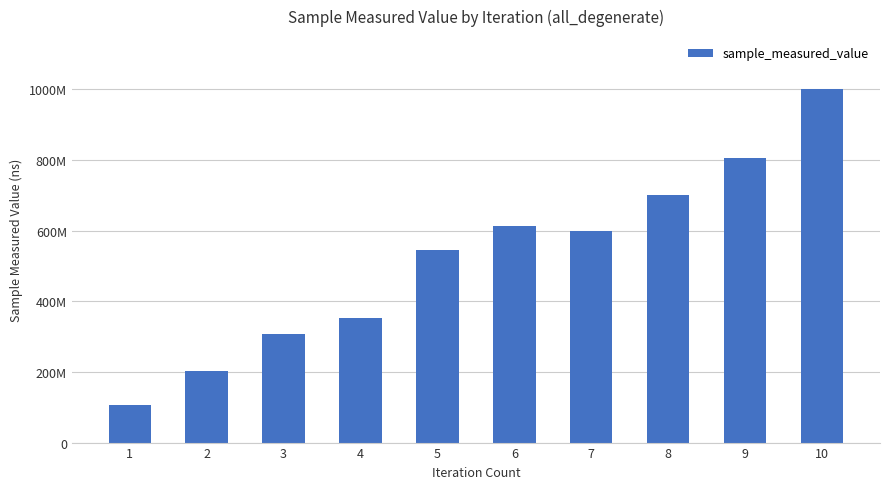

Rank the categories by value from lowest to highest.

1, 2, 3, 4, 5, 7, 6, 8, 9, 10